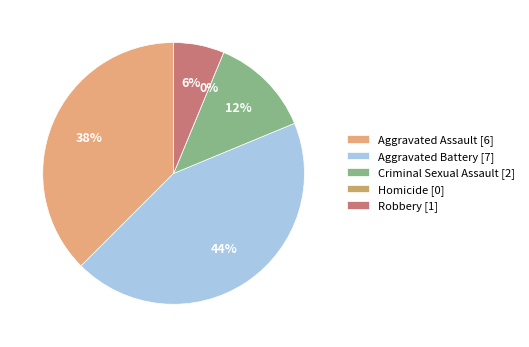

What is the largest slice in the pie chart?

Aggravated Battery